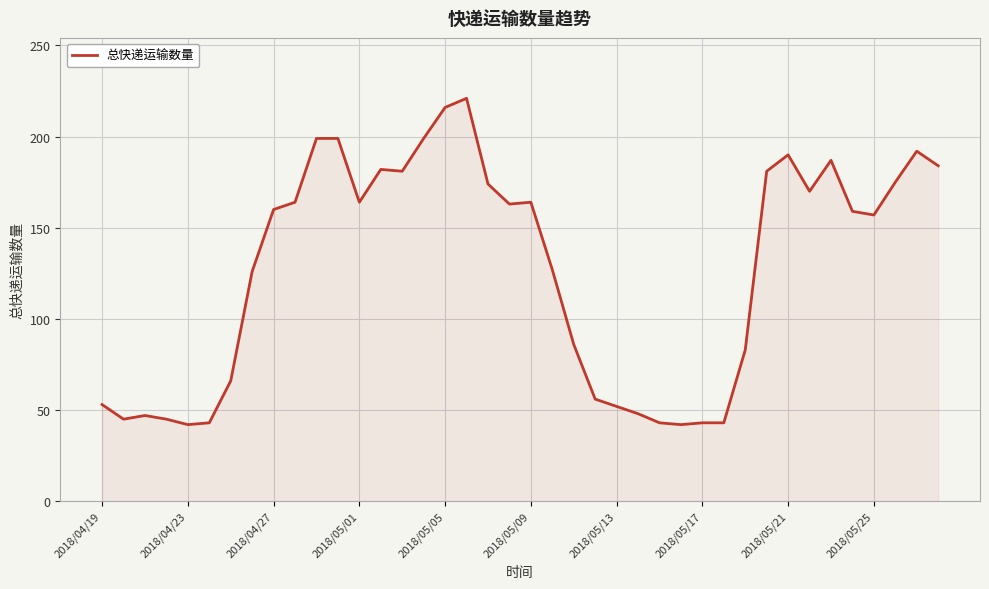

What is the difference between the maximum and minimum values?

179